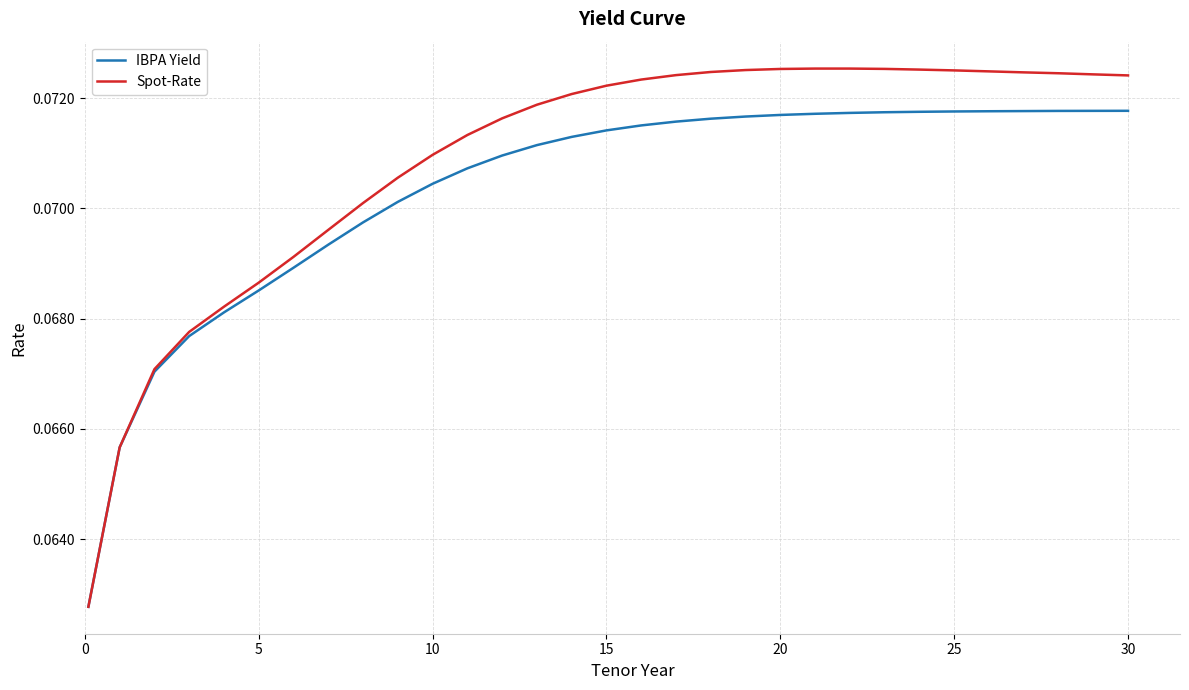

What is the sum of all Spot-Rate values?

2.2